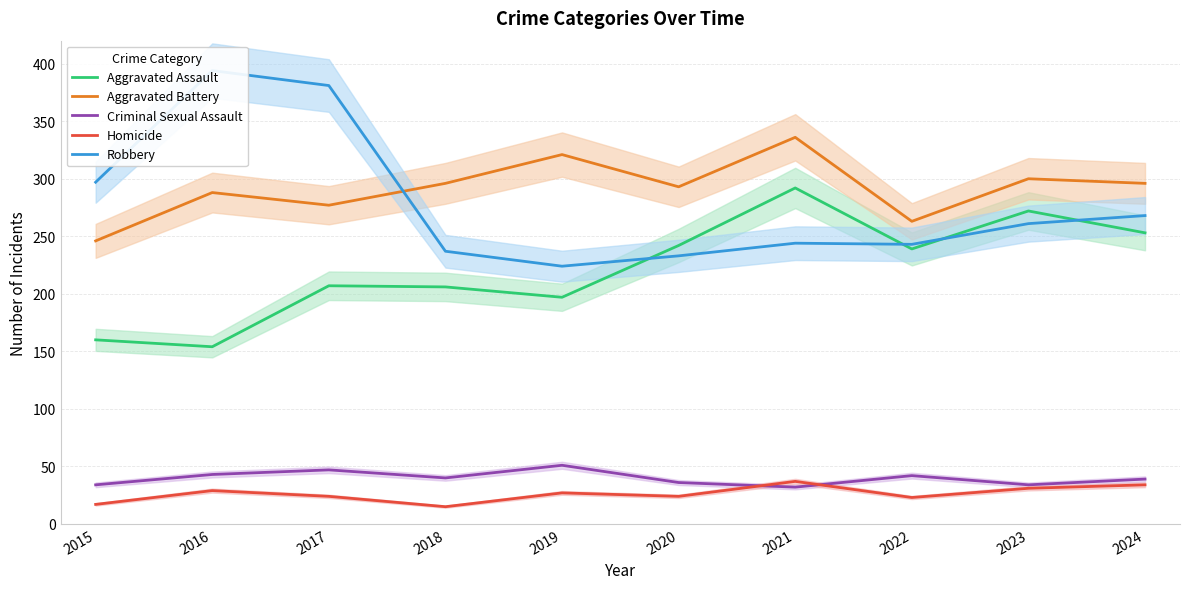

What value does the Robbery series have at 2017?

381